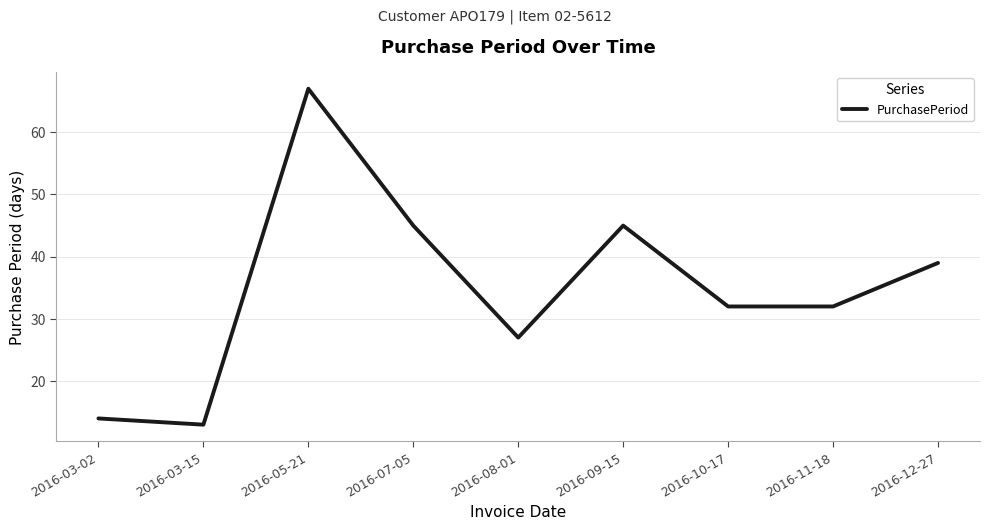

What is the approximate value at 2016-10-17, to the nearest 5?

30